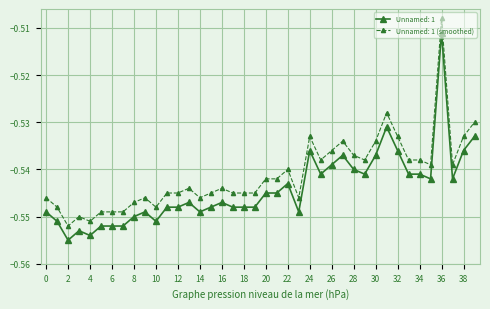

True or false: Unnamed: 1 (smoothed) and Unnamed: 1 cross at least once.

False